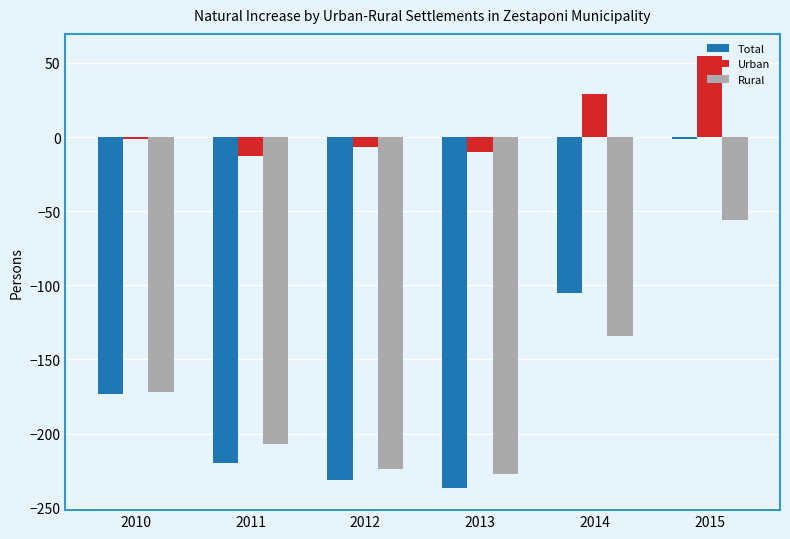

True or false: Total has a value of -124 at 2012.

False